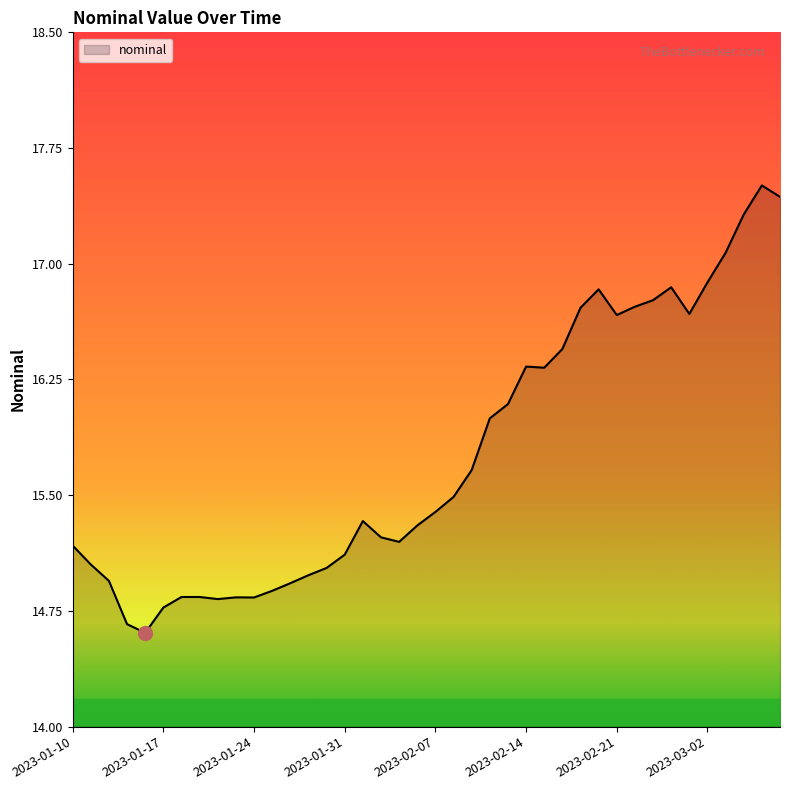

What is the smallest value displayed?

14.6